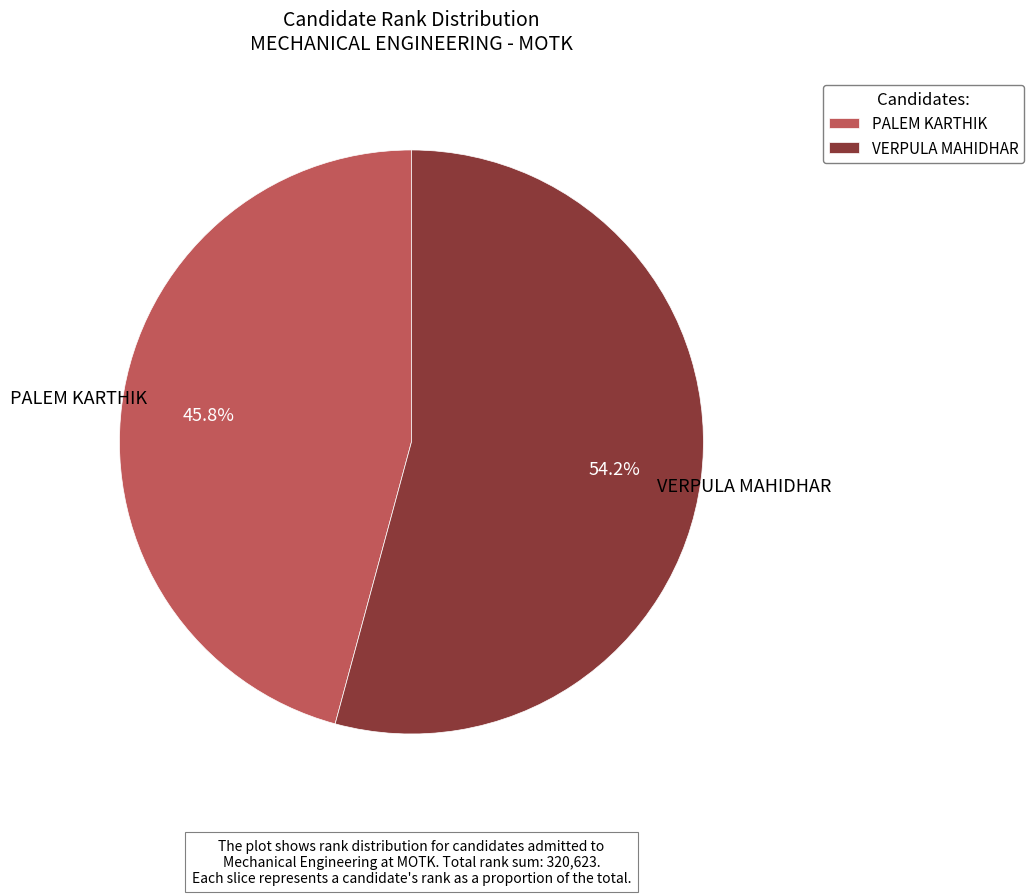

Which category accounts for the majority?

VERPULA MAHIDHAR